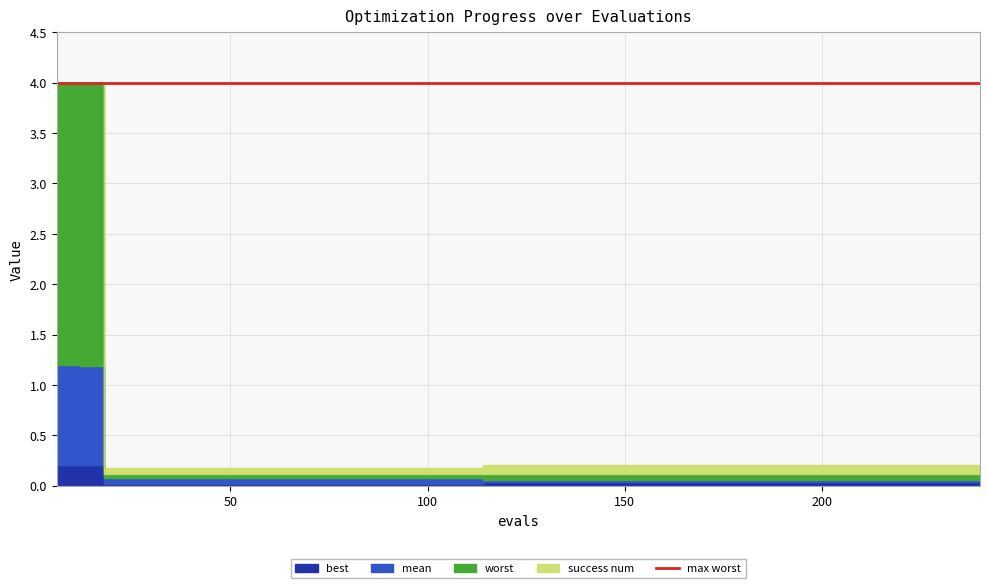

What is the maximum value shown in the chart?

4.0